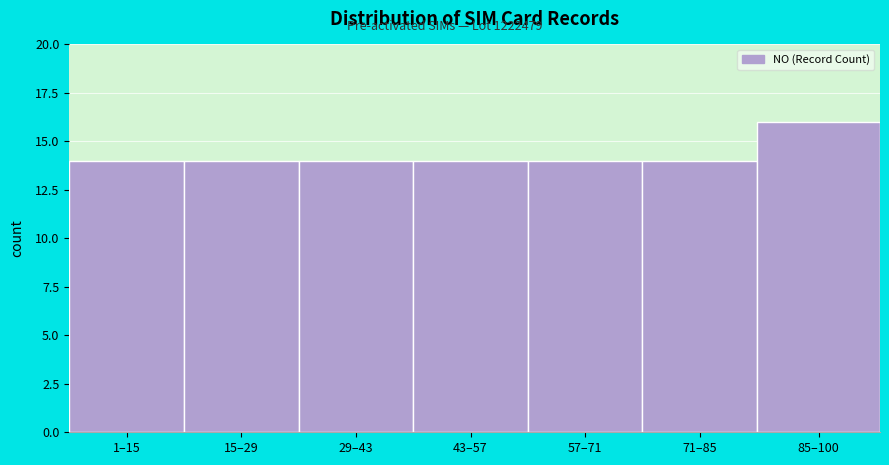

Reading right to left, extract all data points from this chart.

85–100=16	71–85=14	57–71=14	43–57=14	29–43=14	15–29=14	1–15=14